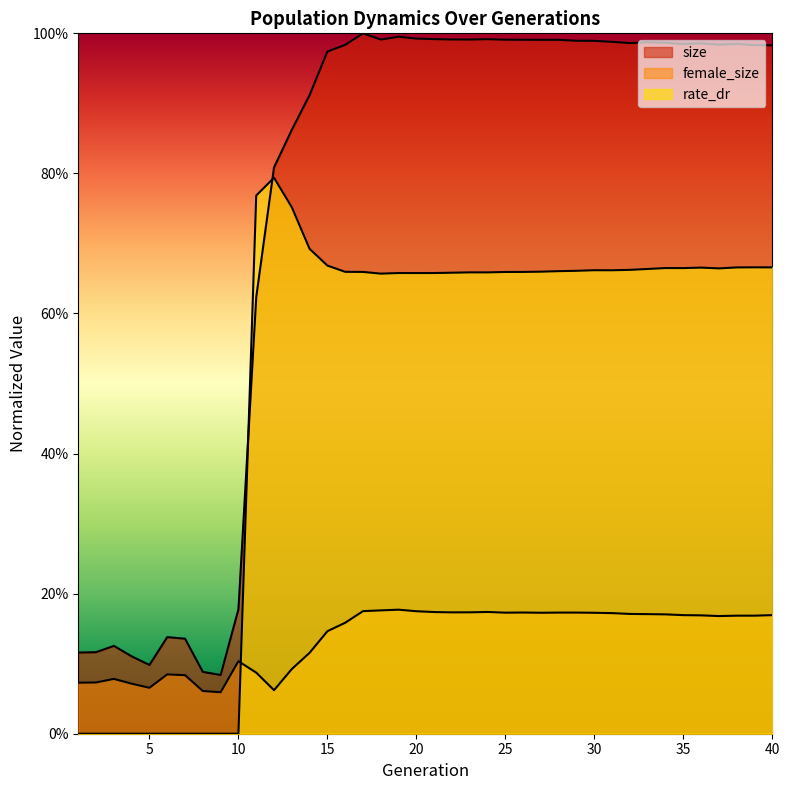

Which series has the largest total across all categories?

size